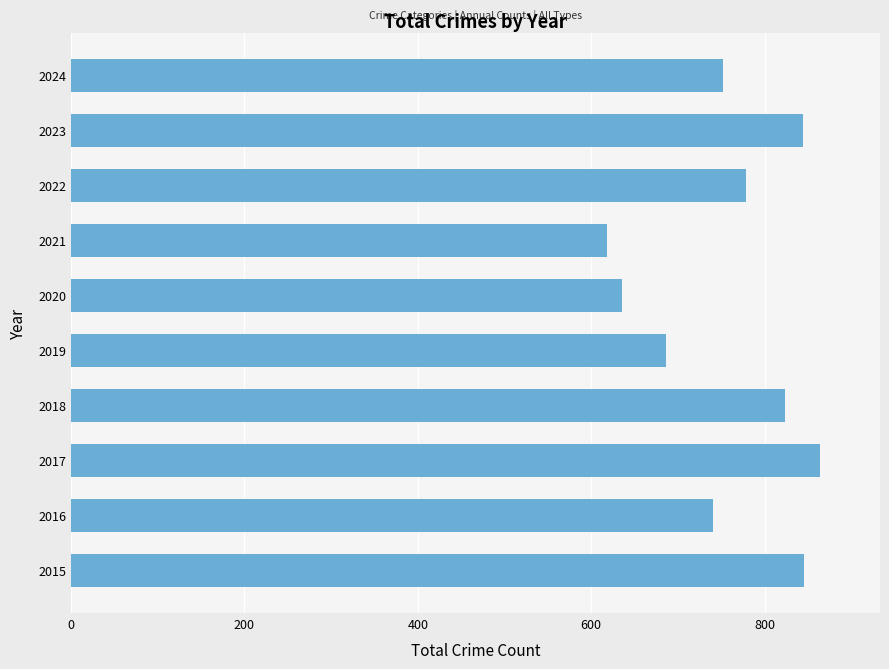

What is the smallest value displayed?

618